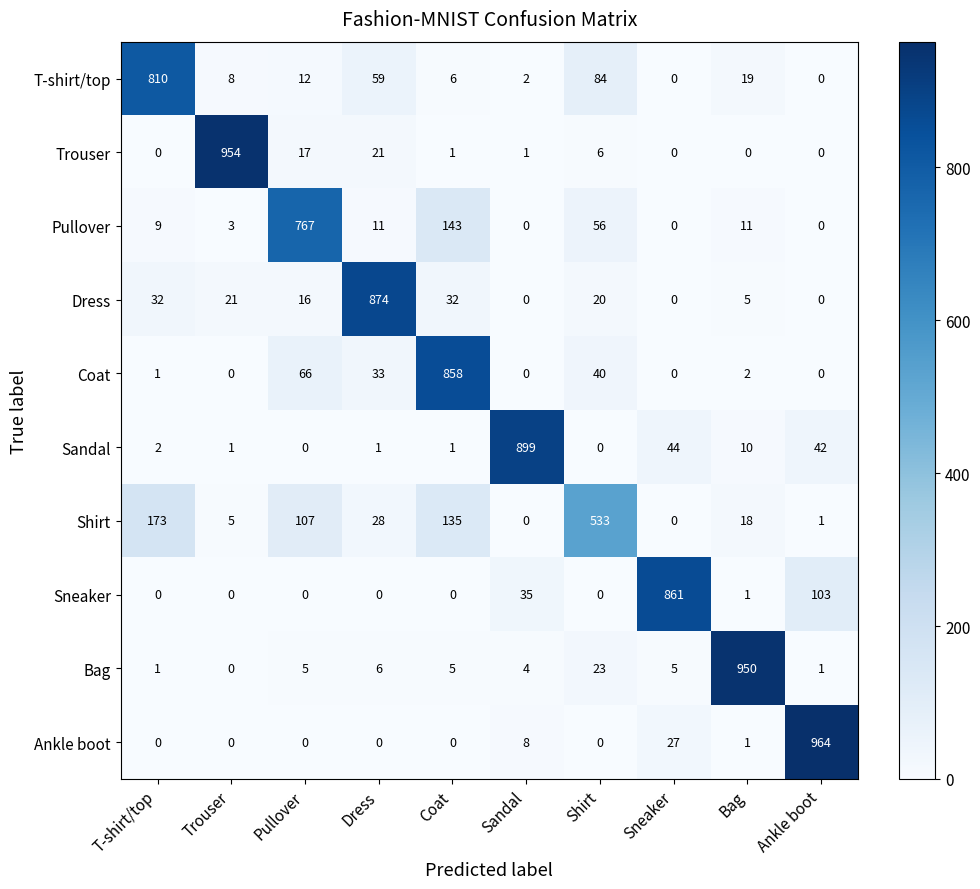

What is the sum of all T-shirt/top values?

1000